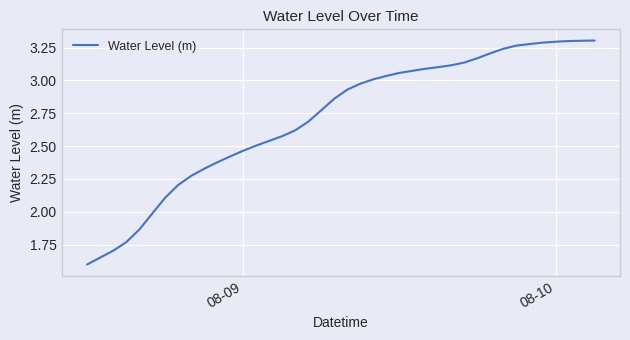

What is the smallest value displayed?

1.6